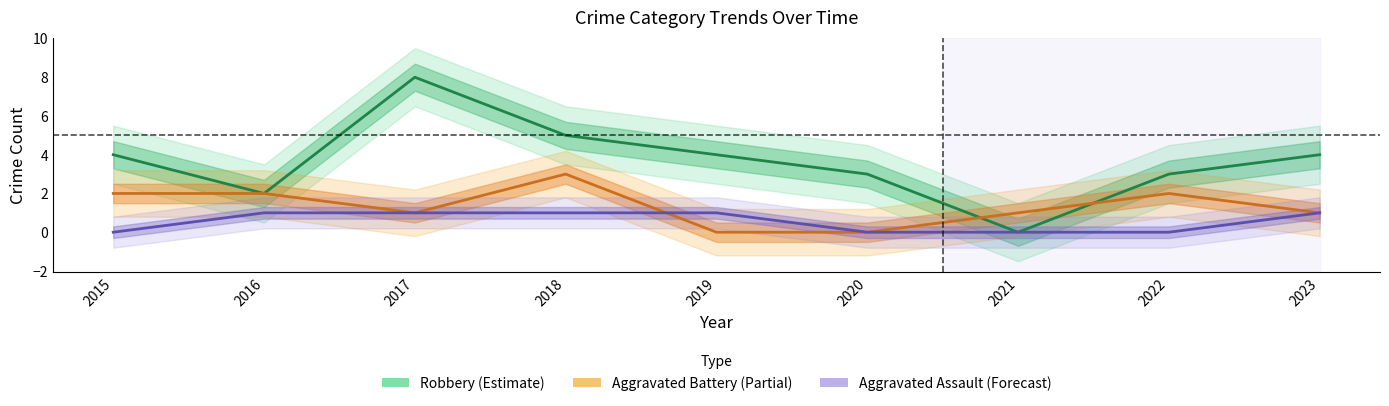

Reading right to left, extract all data points from this chart.

Aggravated Assault: 1	0	0	0	1	1	1	1	0
Aggravated Battery: 1	2	1	0	0	3	1	2	2
Robbery: 4	3	0	3	4	5	8	2	4